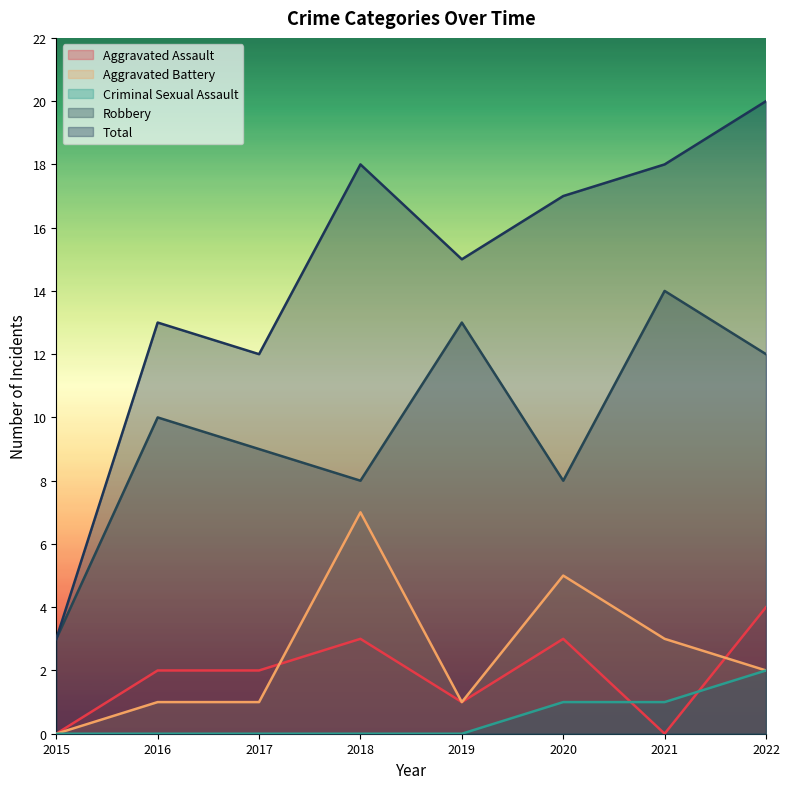

List the labels in order of Total value, smallest first.

2015, 2017, 2016, 2019, 2020, 2018, 2021, 2022